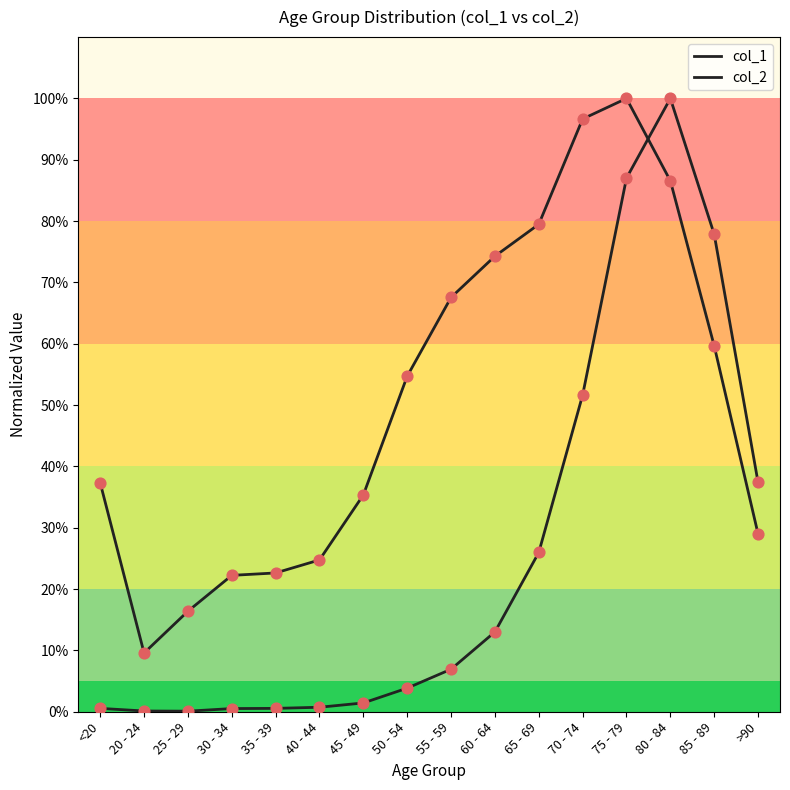

What is the total value across all series at 25 - 29?

16.5